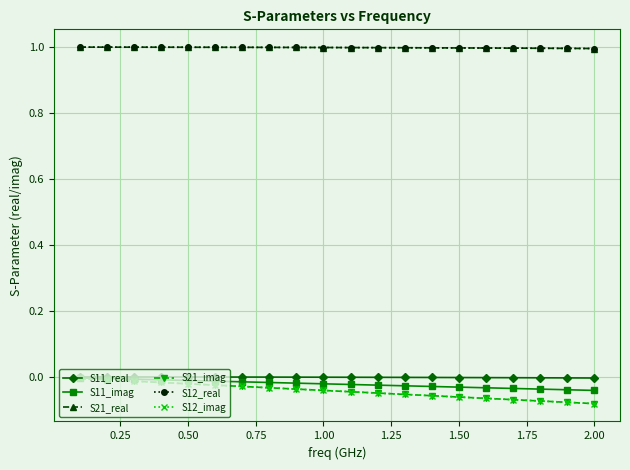

Reading left to right, list all the values displayed in this chart.

S11_real: 0.0	0.0	0.0	0.0	0.0	0.0	0.0	0.0	0.0	-0.0	-0.0	-0.0	-0.0	-0.0	-0.0	-0.0	-0.0	-0.0	-0.0	-0.0
S11_imag: -0.0	-0.0	-0.0	-0.0	-0.0	-0.0	-0.0	-0.0	-0.0	-0.0	-0.0	-0.0	-0.0	-0.0	-0.0	-0.0	-0.0	-0.0	-0.0	-0.0
S21_real: 1.0	1.0	1.0	1.0	1.0	1.0	1.0	1.0	1.0	1.0	1.0	1.0	1.0	1.0	1.0	1.0	1.0	1.0	1.0	1.0
S21_imag: -0.0	-0.0	-0.0	-0.0	-0.0	-0.0	-0.0	-0.0	-0.0	-0.0	-0.0	-0.0	-0.1	-0.1	-0.1	-0.1	-0.1	-0.1	-0.1	-0.1
S12_real: 1.0	1.0	1.0	1.0	1.0	1.0	1.0	1.0	1.0	1.0	1.0	1.0	1.0	1.0	1.0	1.0	1.0	1.0	1.0	1.0
S12_imag: -0.0	-0.0	-0.0	-0.0	-0.0	-0.0	-0.0	-0.0	-0.0	-0.0	-0.0	-0.0	-0.1	-0.1	-0.1	-0.1	-0.1	-0.1	-0.1	-0.1